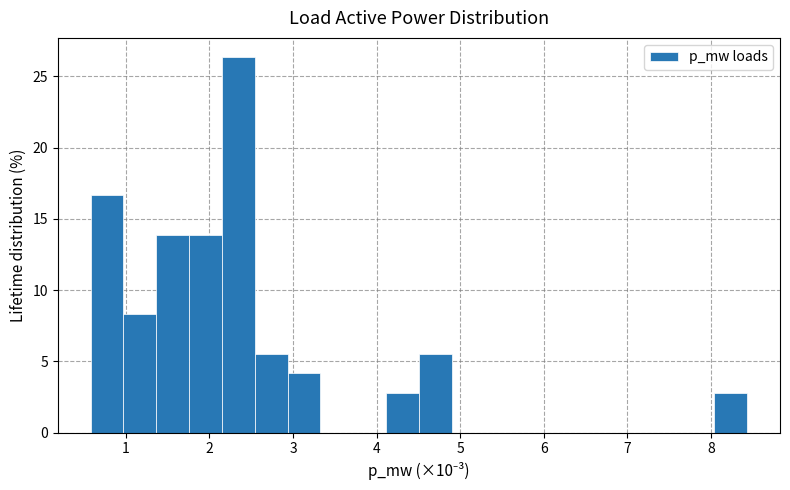

Around what value on the x-axis is the tallest bar? Give the approximate position of its centre, as read against the axis.

2.3